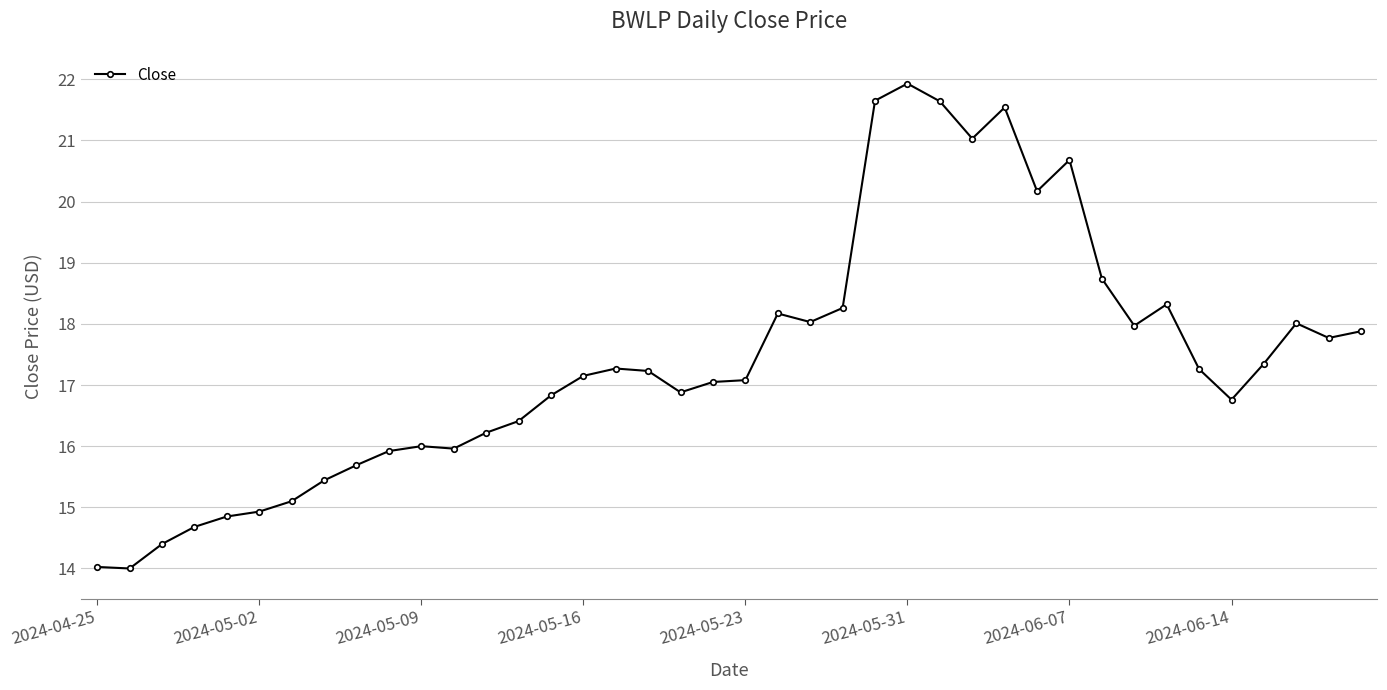

True or false: there are more than 0 points higher than both neighbors.

True